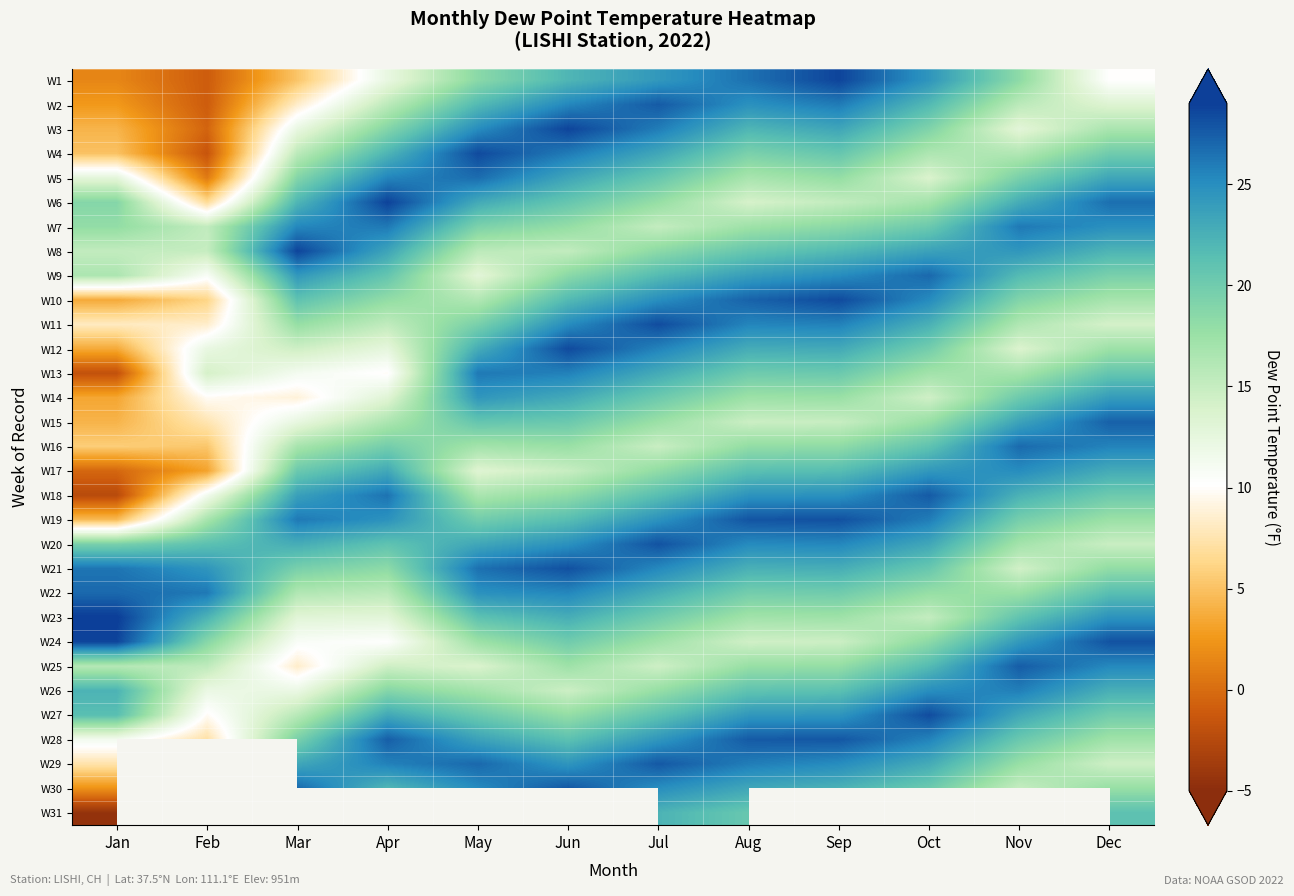

What is the sum of all W10 values?

228.4